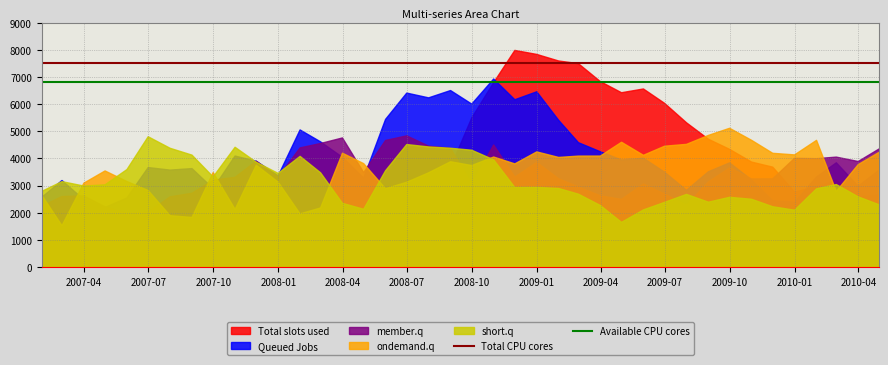

Which series has the largest total across all categories?

Queued Jobs